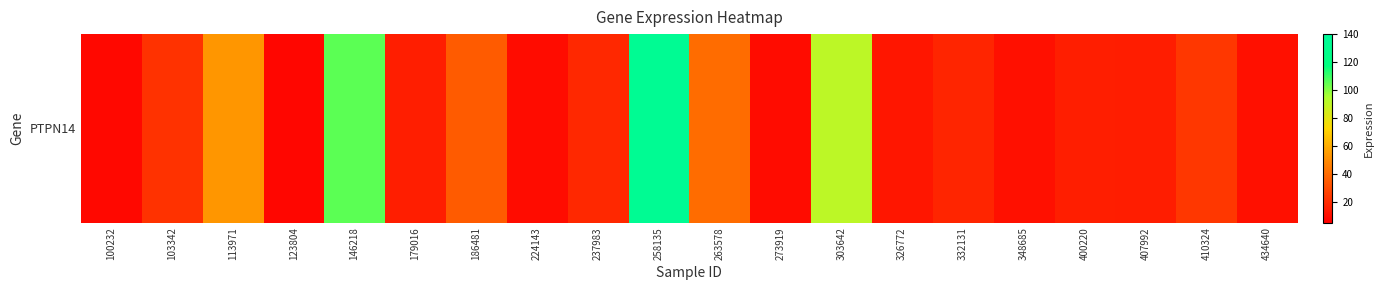

Count the number of categories in the chart.

20